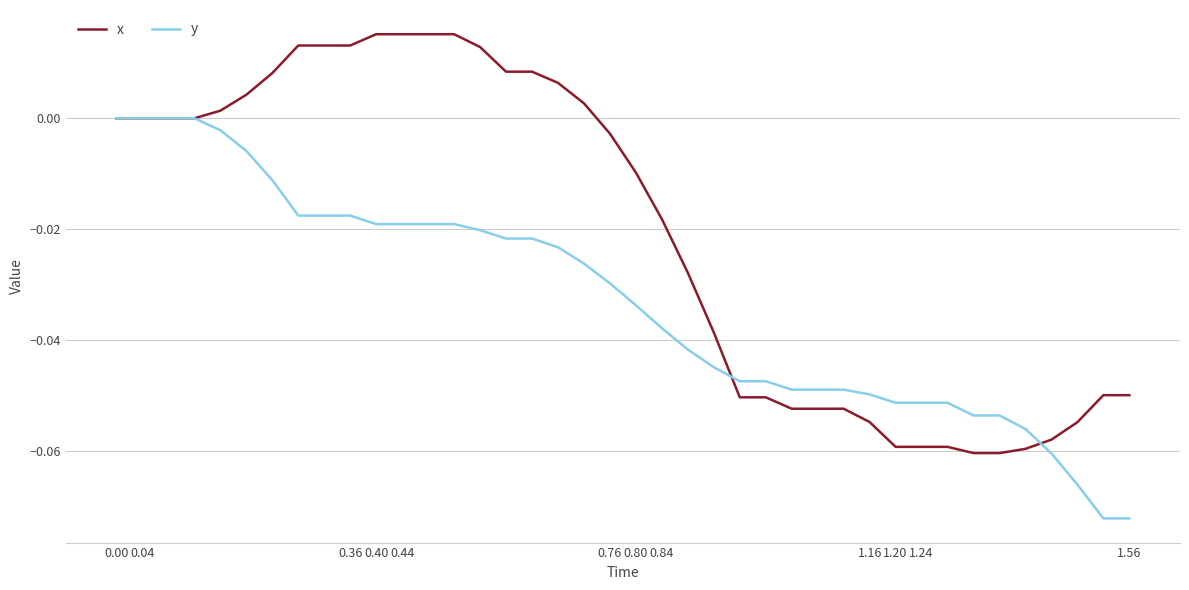

What is the sum of all y values?

-1.3